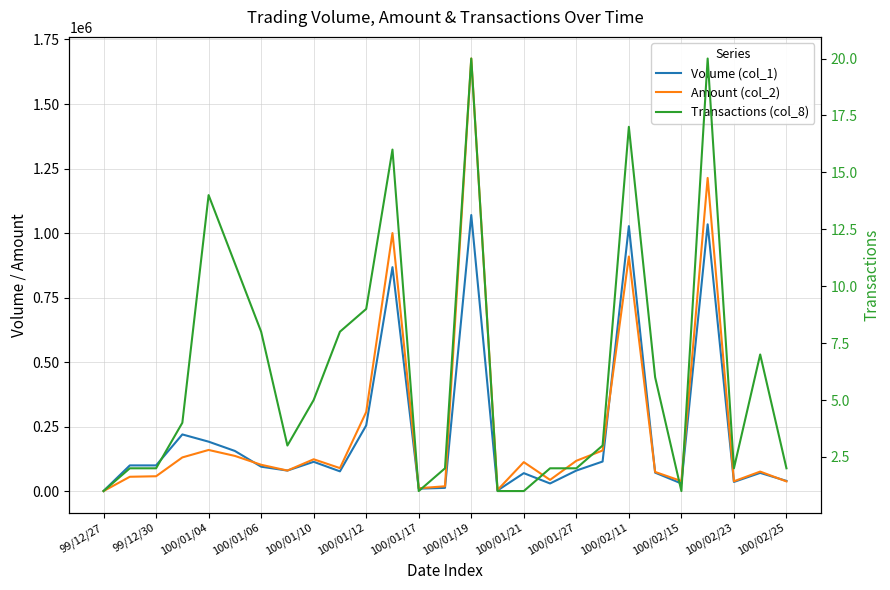

Which series has the widest spread of values?

Amount (col_2)